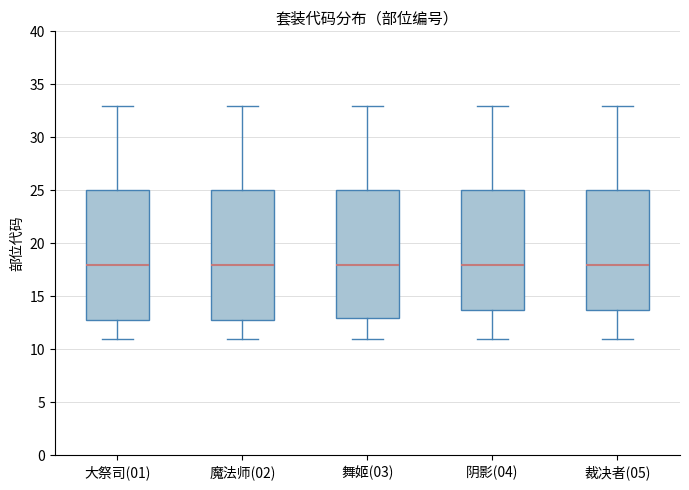

Where does the lower whisker of the box for 裁决者(05) end on the y-axis? The values are not printed on the chart, so give them approximately, as read against the axis.

11